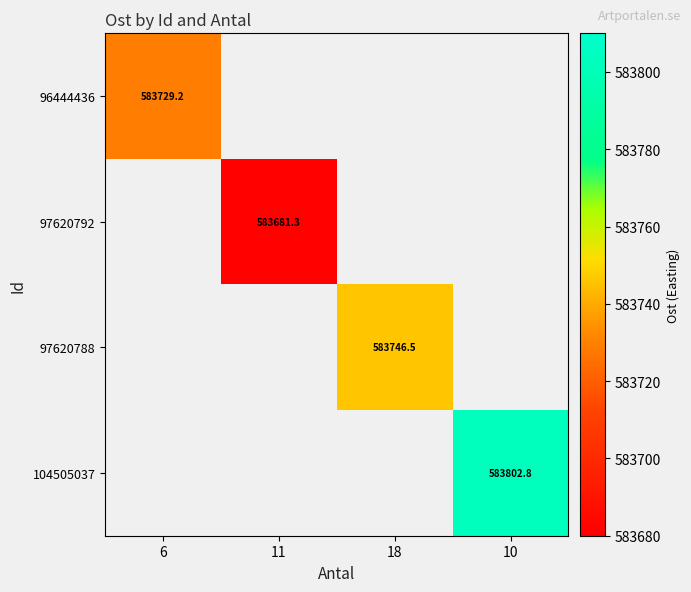

At how many categories does at least one series exceed 583773?

1